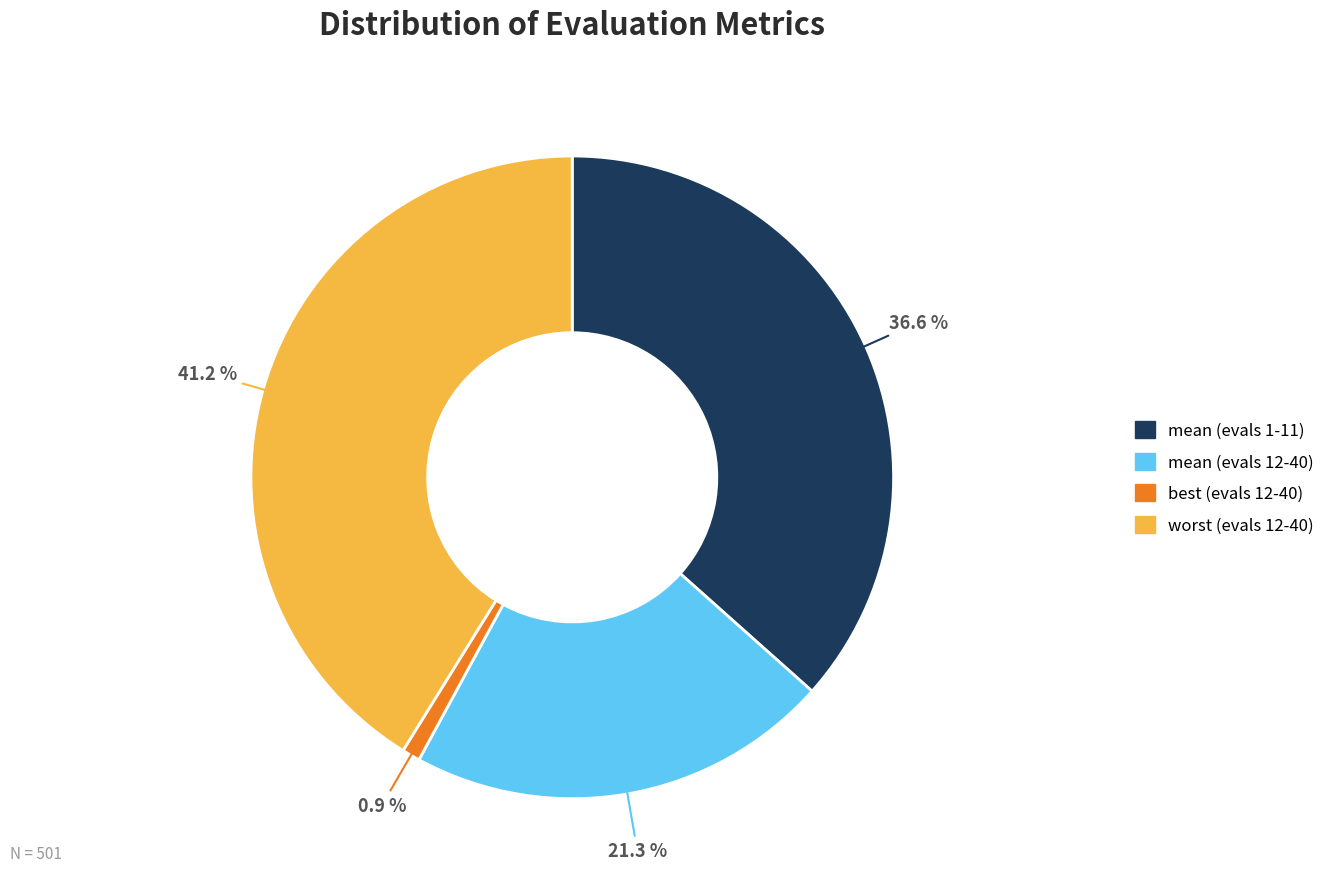

Does any single category account for the majority?

No